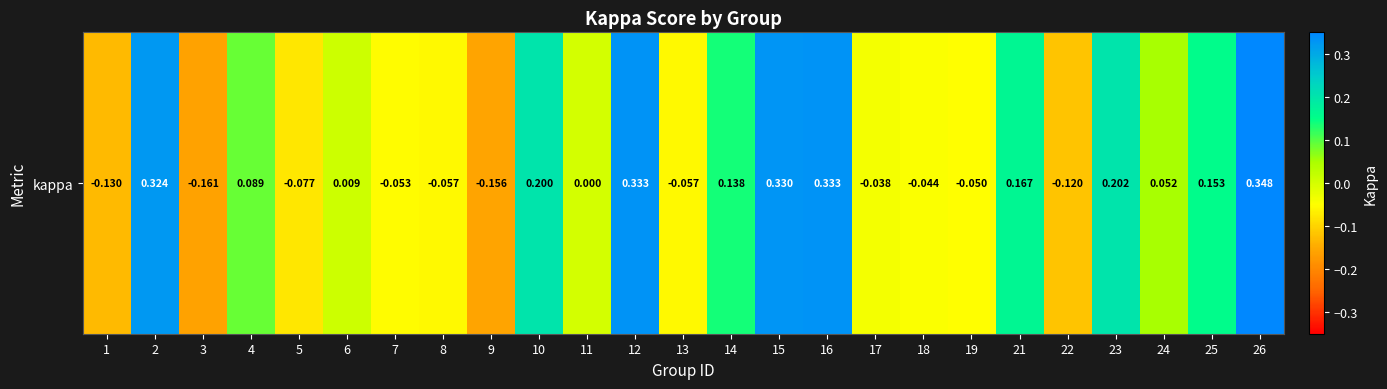

Is it true that the value at 7 is -0.1?

False